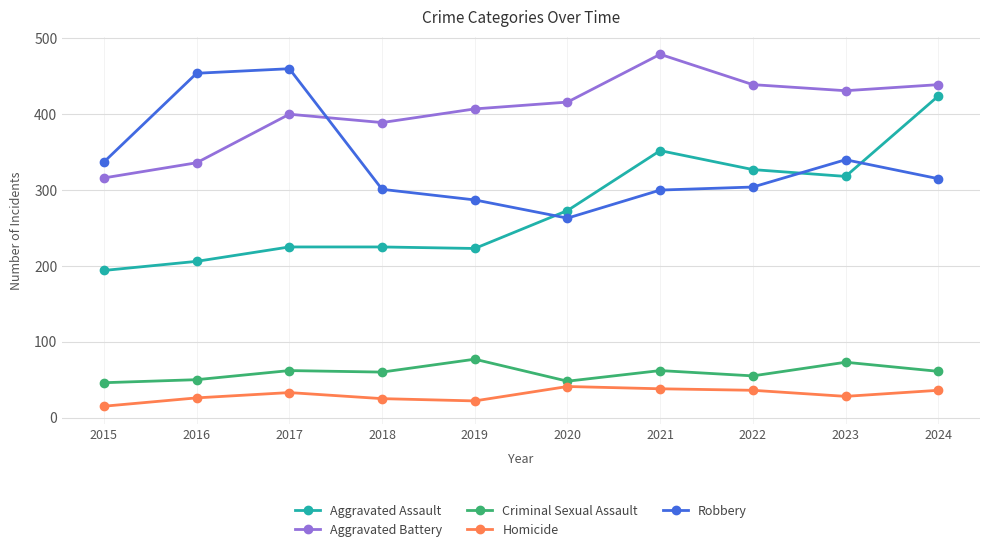

What value does the Robbery series have at 2020, to the nearest 5?

265